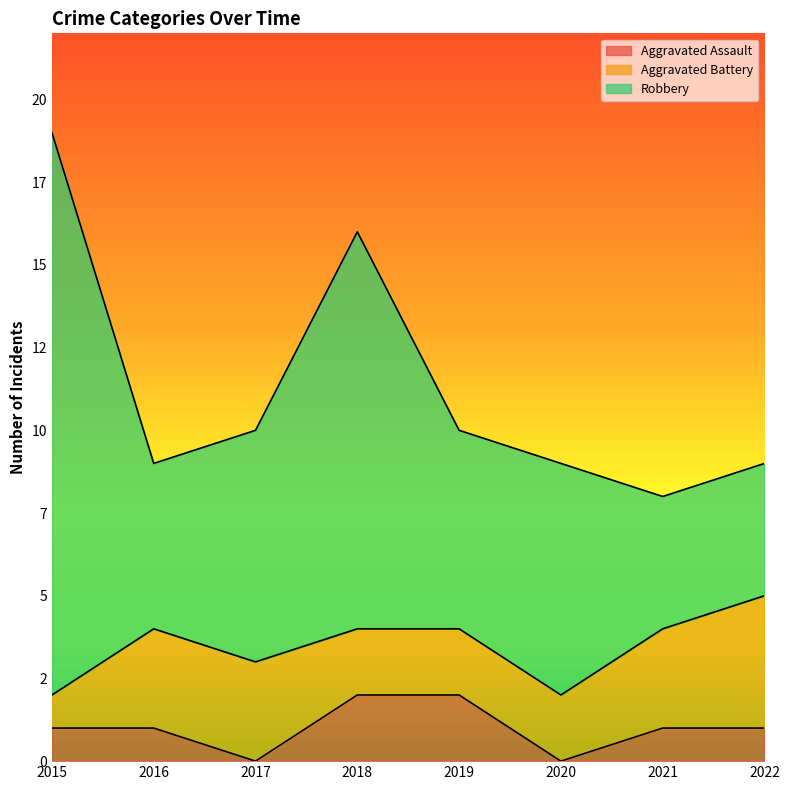

List the series in order of their peak value, lowest first.

Aggravated Assault, Aggravated Battery, Robbery